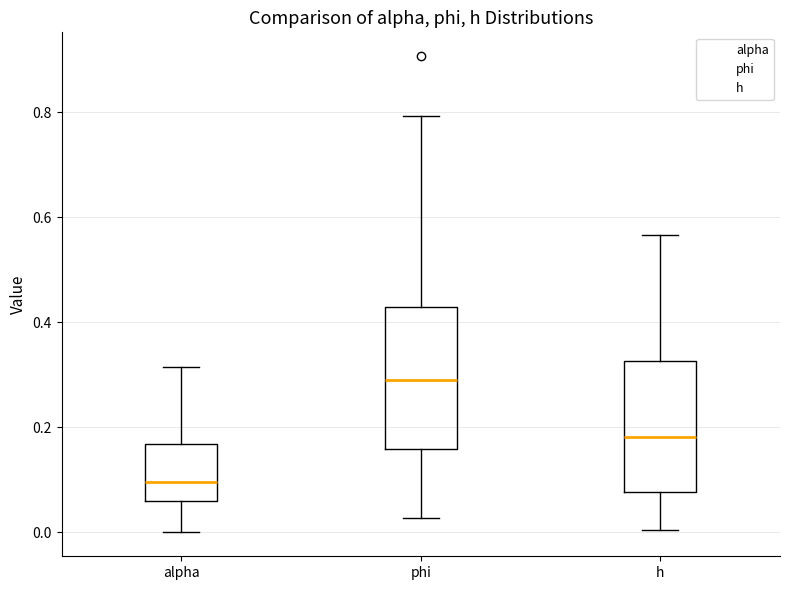

Which box is the tallest, from its lower edge to its upper edge?

phi